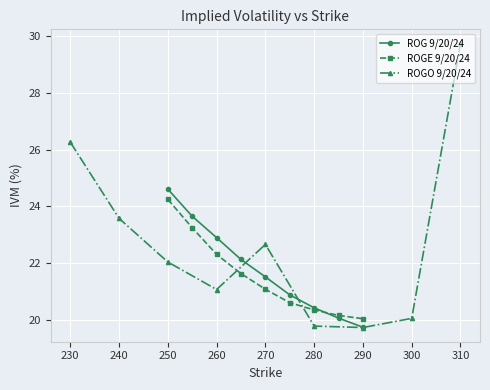

True or false: ROGE 9/20/24 has more than 1 points higher than both neighbors.

False